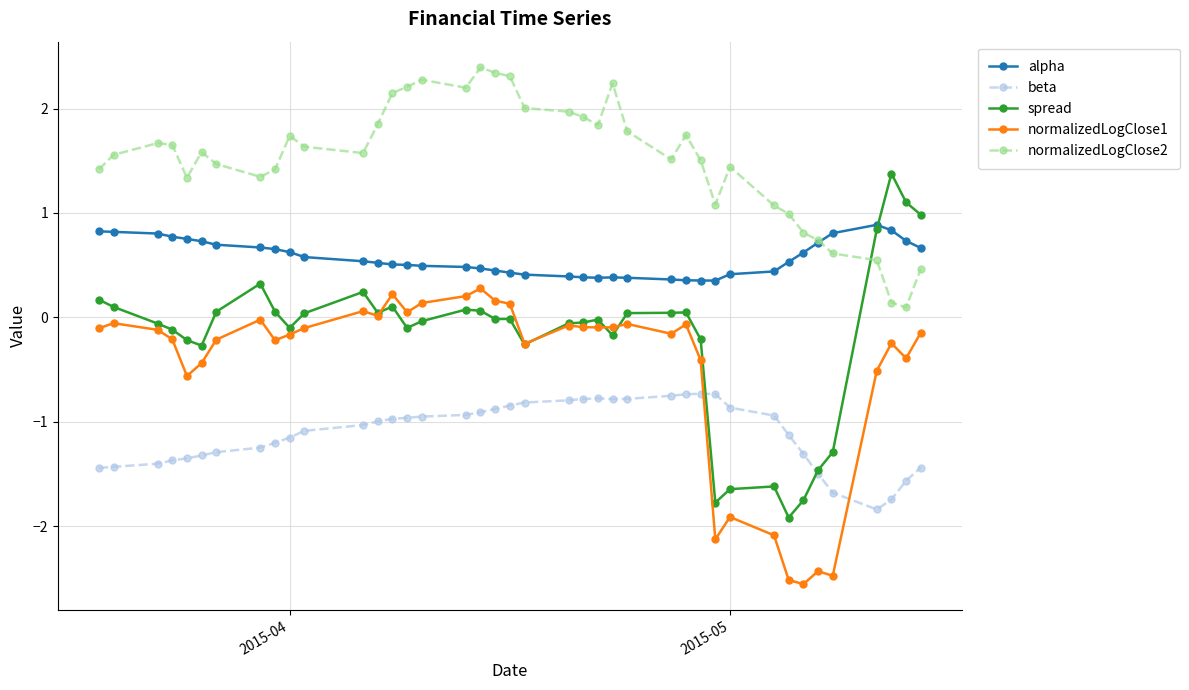

Which series has the largest range (max minus min)?

spread